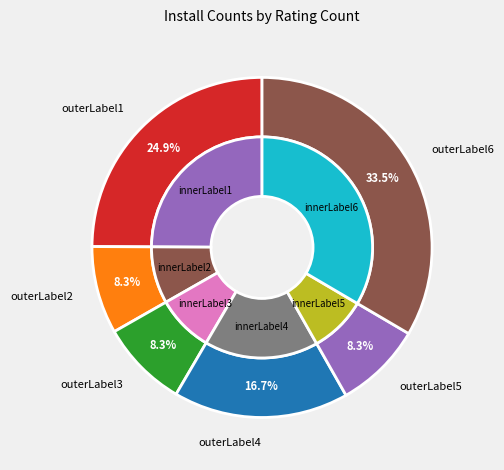

How many slices are in this pie chart?

12